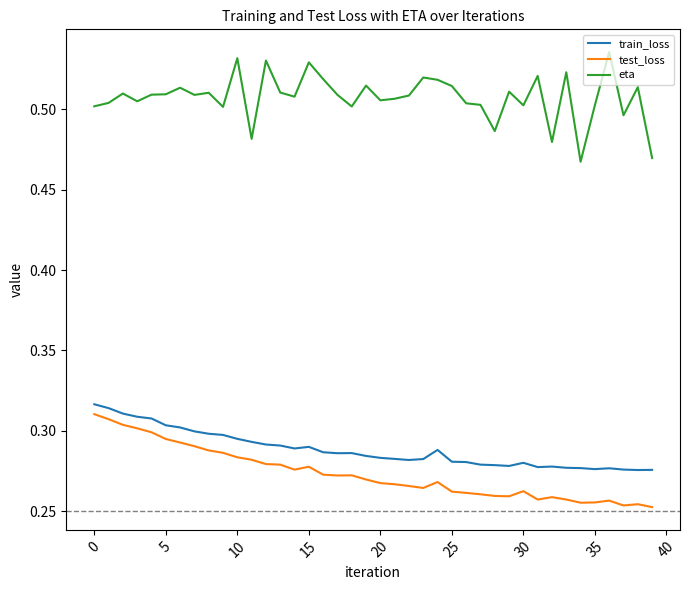

How many lines are shown in the chart?

3